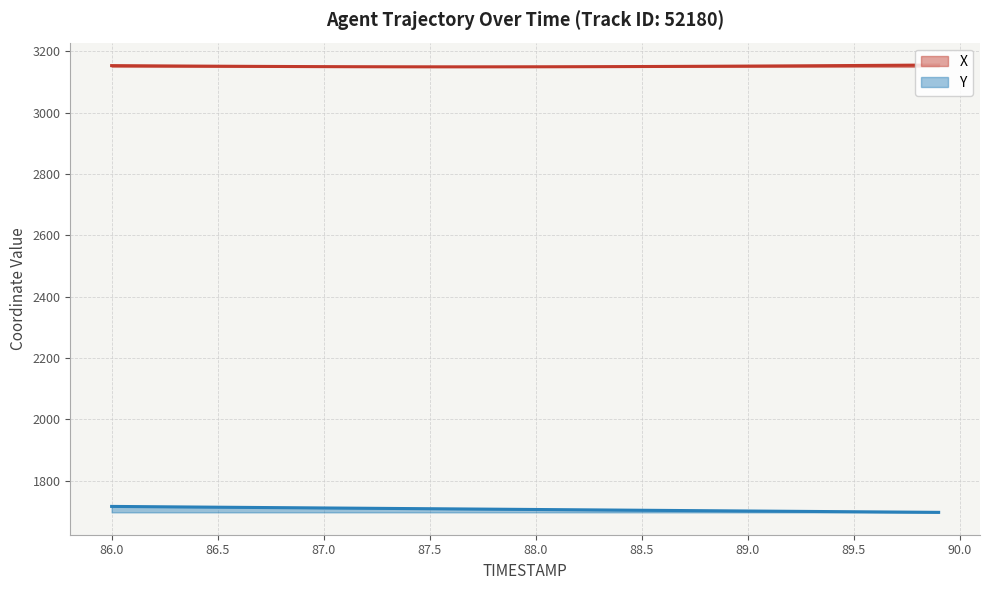

True or false: X and Y cross at least once.

False